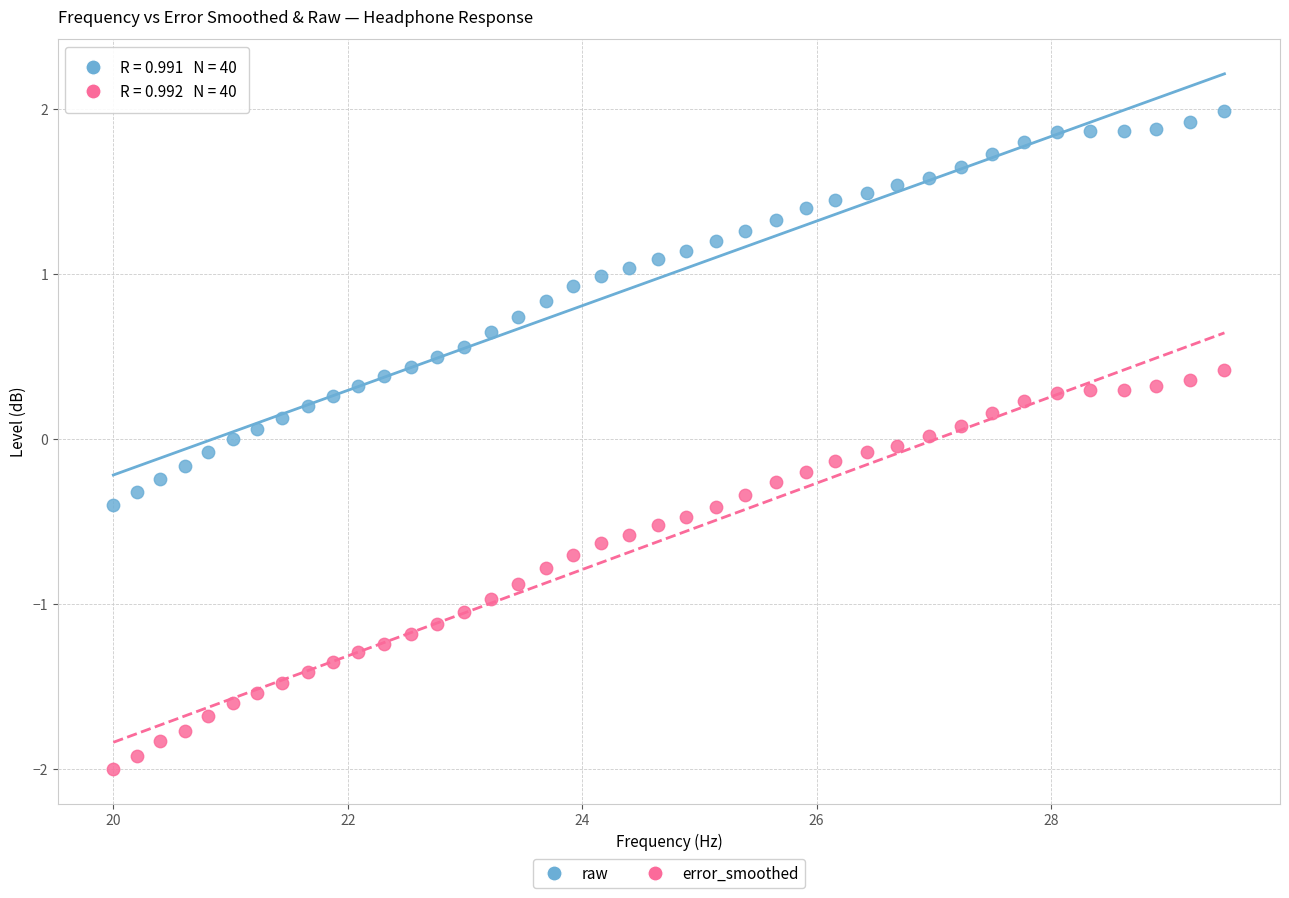

Which series reaches the maximum Y coordinate?

raw